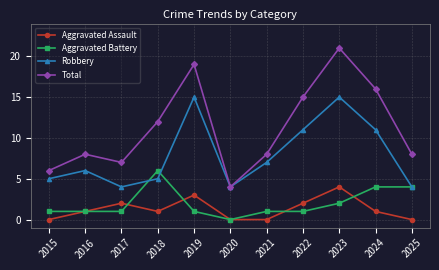

Between 2016 and 2020, which series saw the biggest shift?

Total